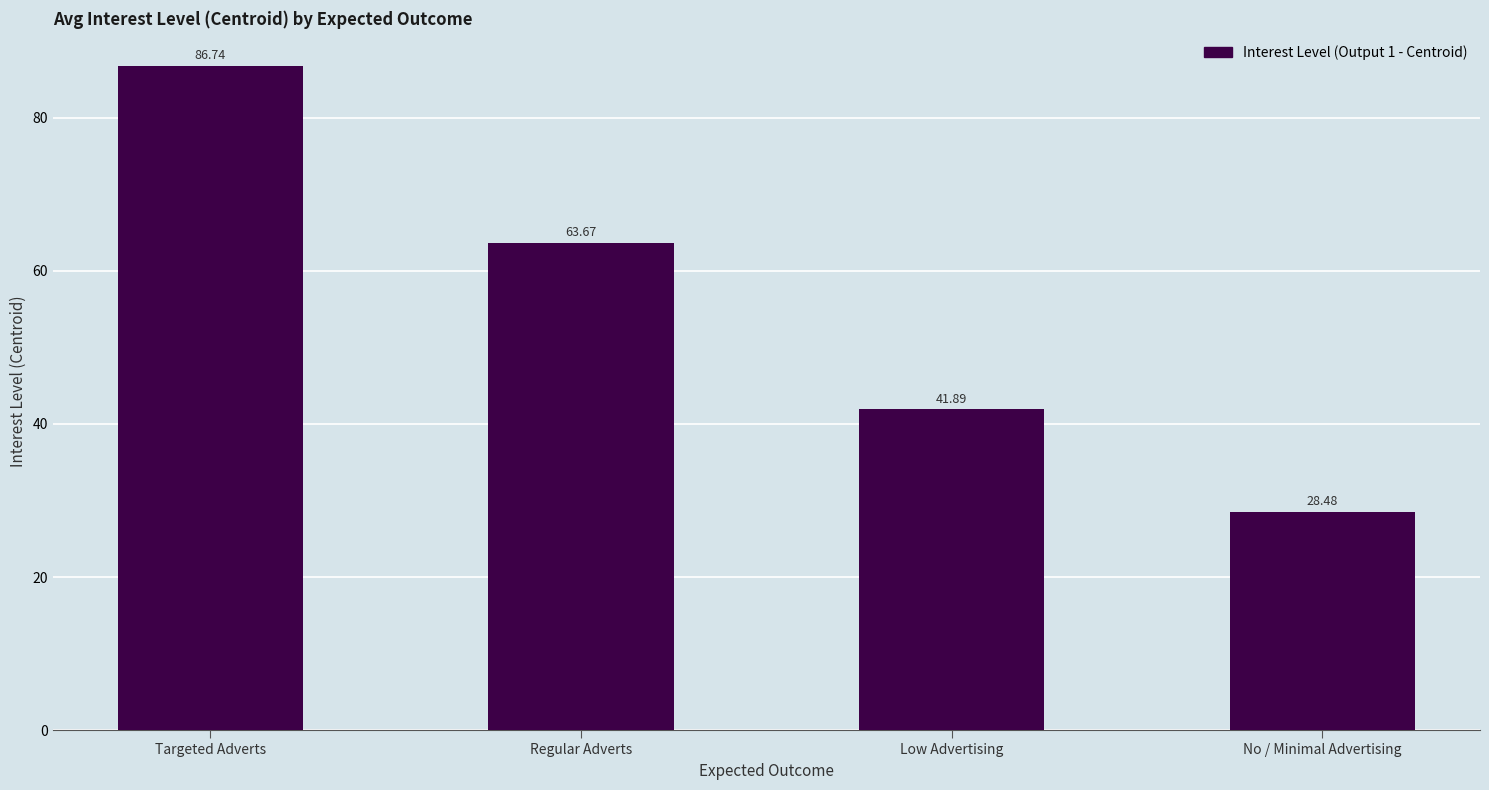

What is the ratio of the value at No / Minimal Advertising to the value at Regular Adverts?

0.4